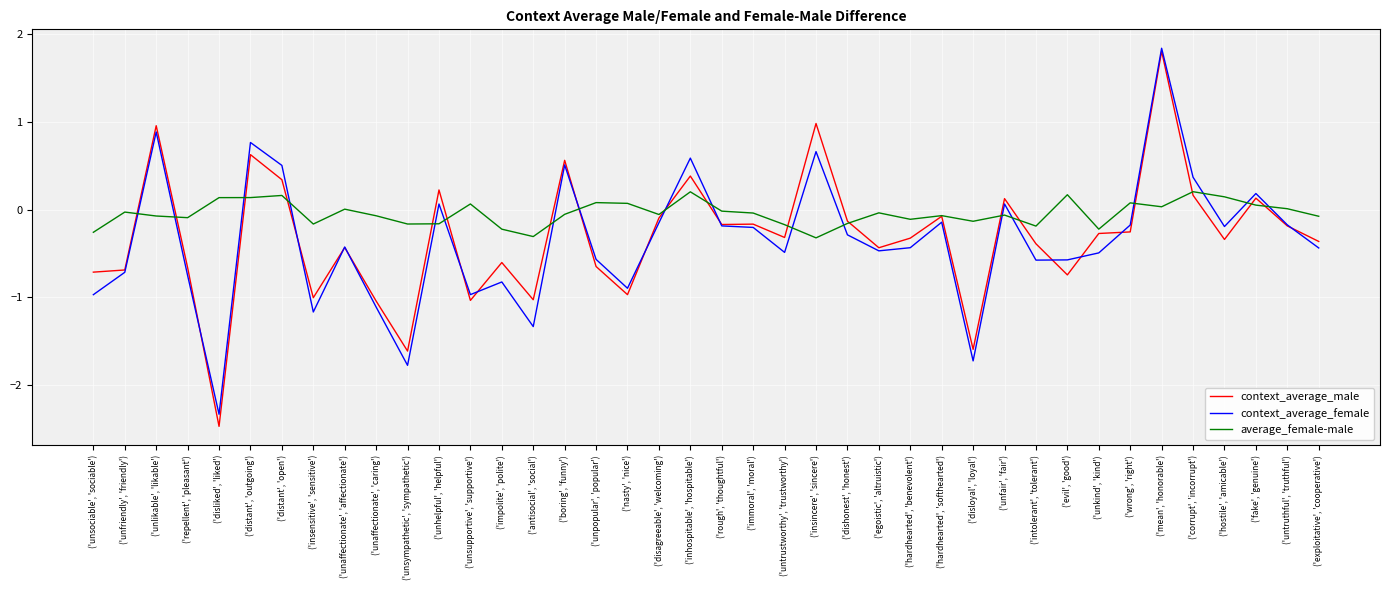

Is it true that context_average_female equals -0.5 at ('egoistic', 'altruistic')?

True